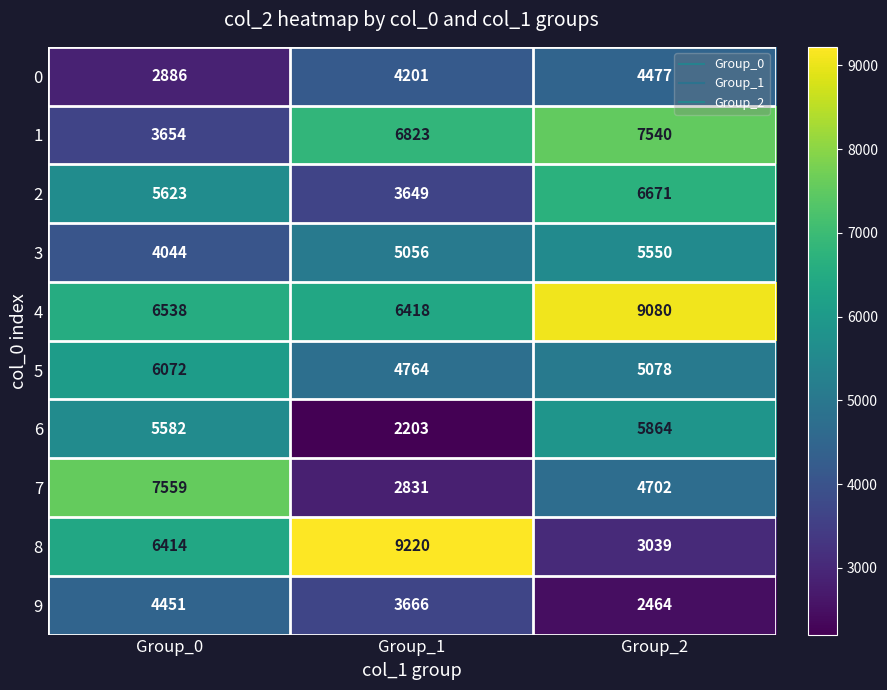

Reading left to right, what are all the values shown in this chart?

0: 2886	4201	4477
1: 3654	6823	7540
2: 5623	3649	6671
3: 4044	5056	5550
4: 6538	6418	9080
5: 6072	4764	5078
6: 5582	2203	5864
7: 7559	2831	4702
8: 6414	9220	3039
9: 4451	3666	2464